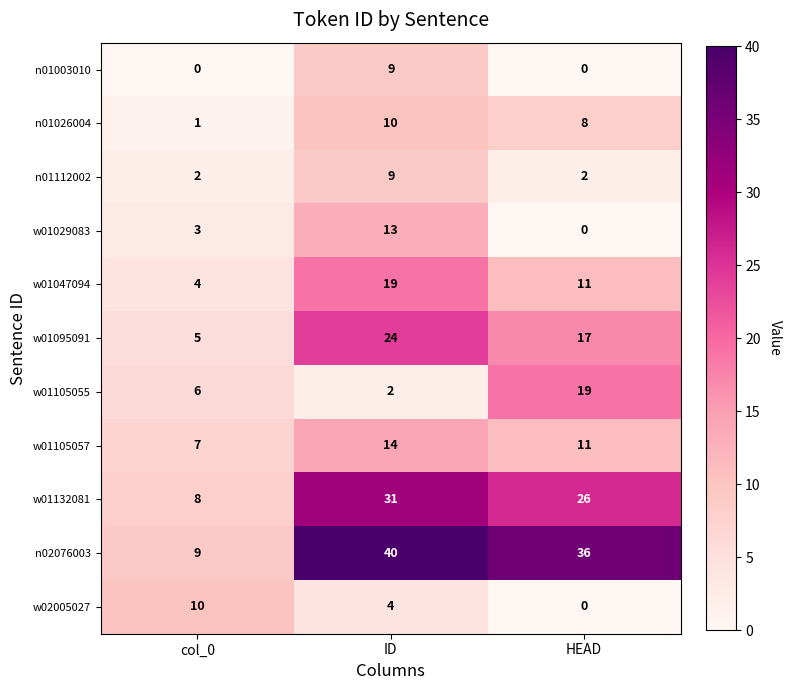

How many distinct data groups are displayed?

11